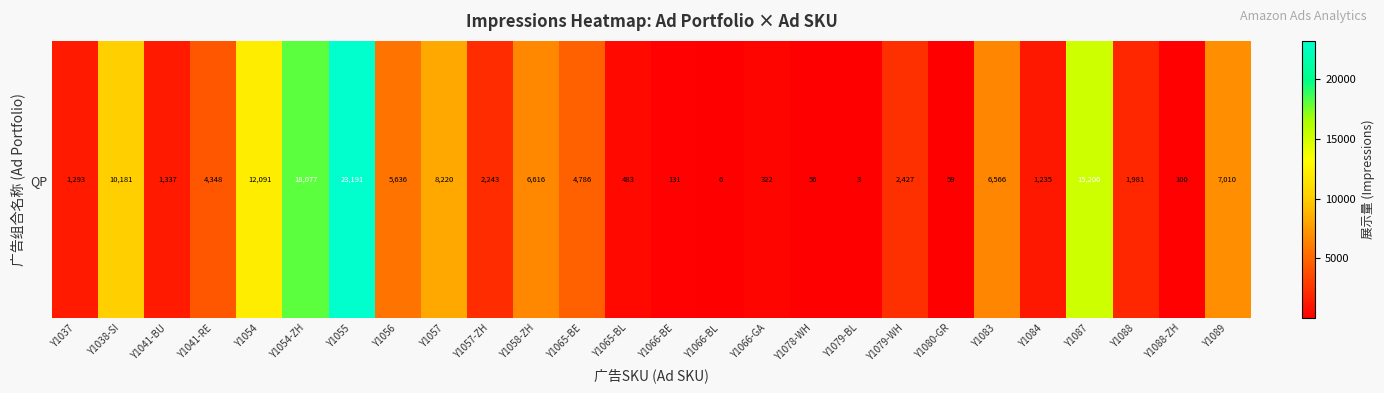

List the labels in order of value, largest first.

Y1055, Y1054-ZH, Y1087, Y1054, Y1038-SI, Y1057, Y1089, Y1058-ZH, Y1083, Y1056, Y1065-BE, Y1041-RE, Y1079-WH, Y1057-ZH, Y1088, Y1041-BU, Y1037, Y1084, Y1065-BL, Y1066-GA, Y1066-BE, Y1088-ZH, Y1080-GR, Y1078-WH, Y1066-BL, Y1079-BL